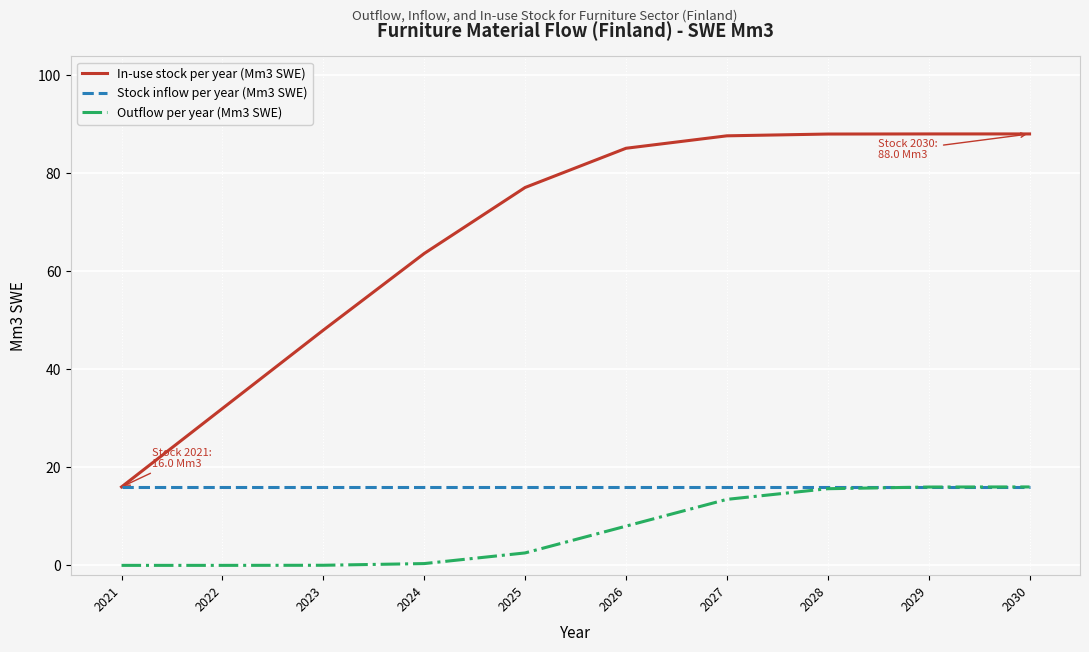

What are all the series names shown in the legend?

In-use stock per year (Mm3 SWE), Stock inflow per year (Mm3 SWE), Outflow per year (Mm3 SWE)